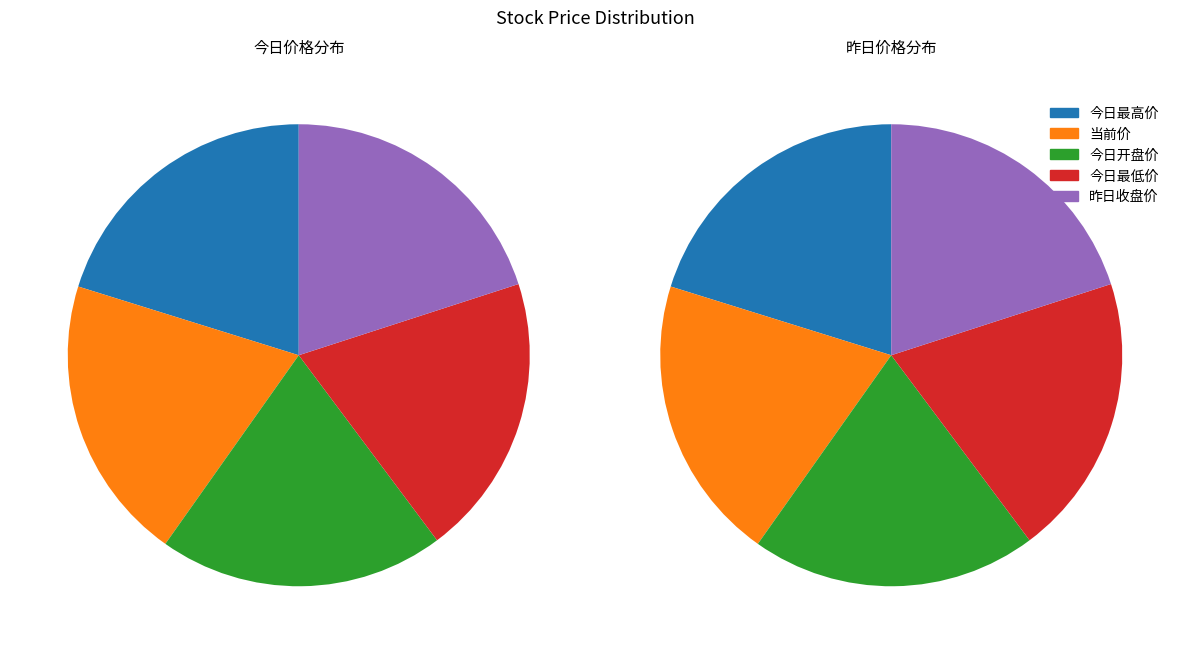

What is the change in value from 今日最高价 to 昨日收盘价?

-0.1